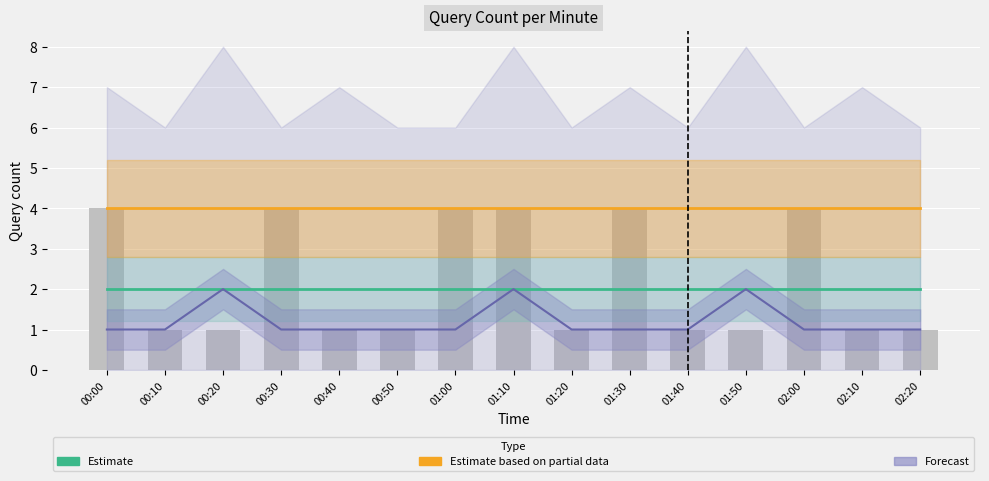

Is the value of Forecast at 00:50 greater than the value of Estimate at 00:30?

No